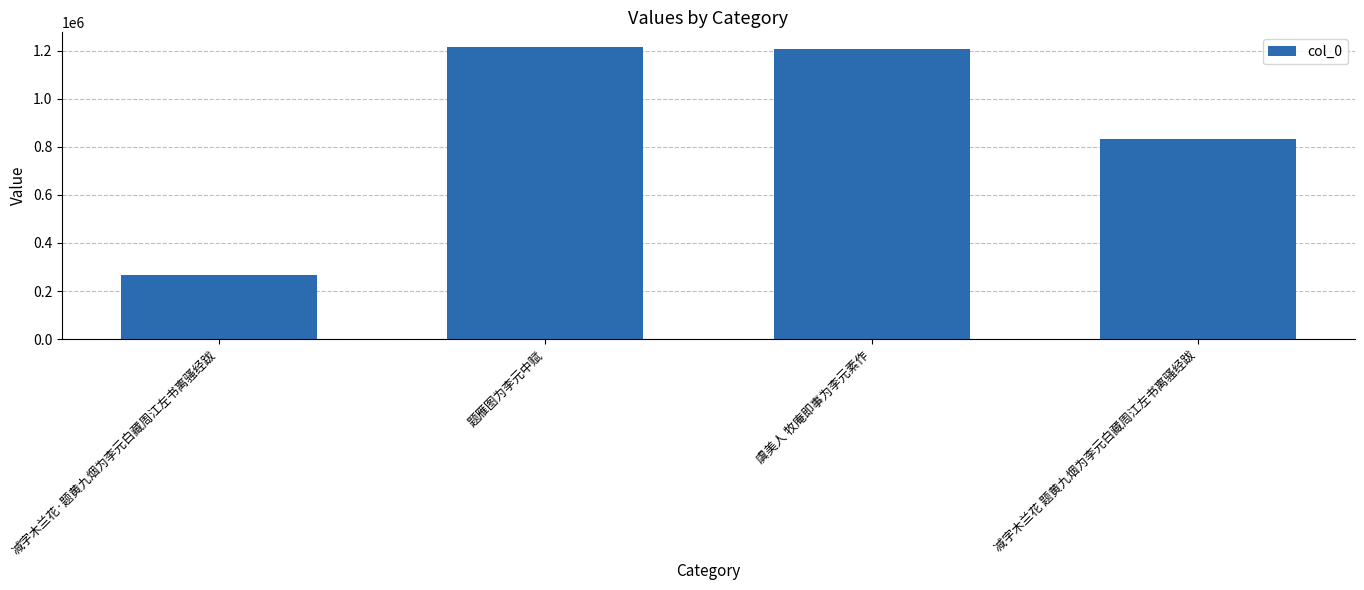

Read the value at 虞美人 牧庵即事为李元素作.

1206358